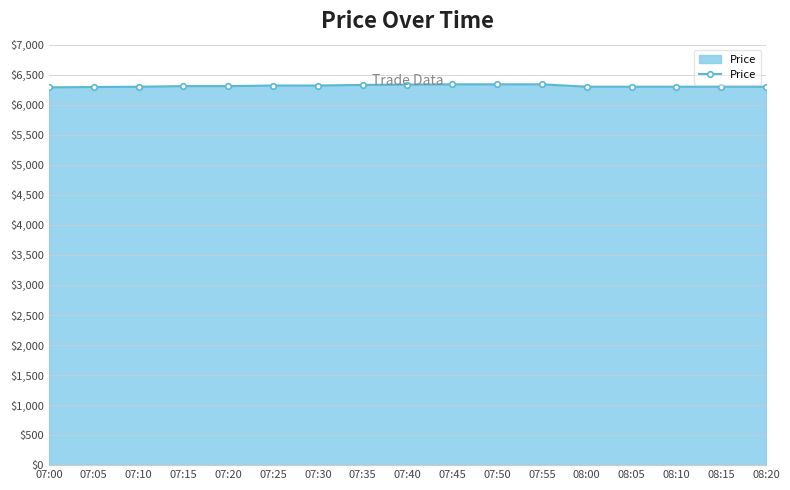

What is the difference between the values at 08:05 and 07:45?

40